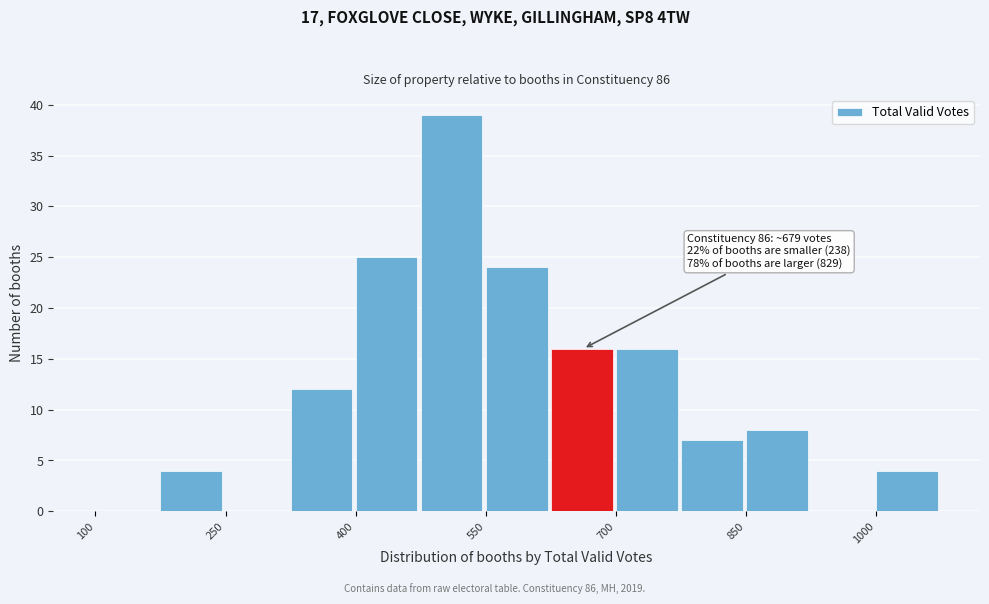

Around what value on the x-axis is the tallest bar? Give the approximate position of its centre, as read against the axis.

520